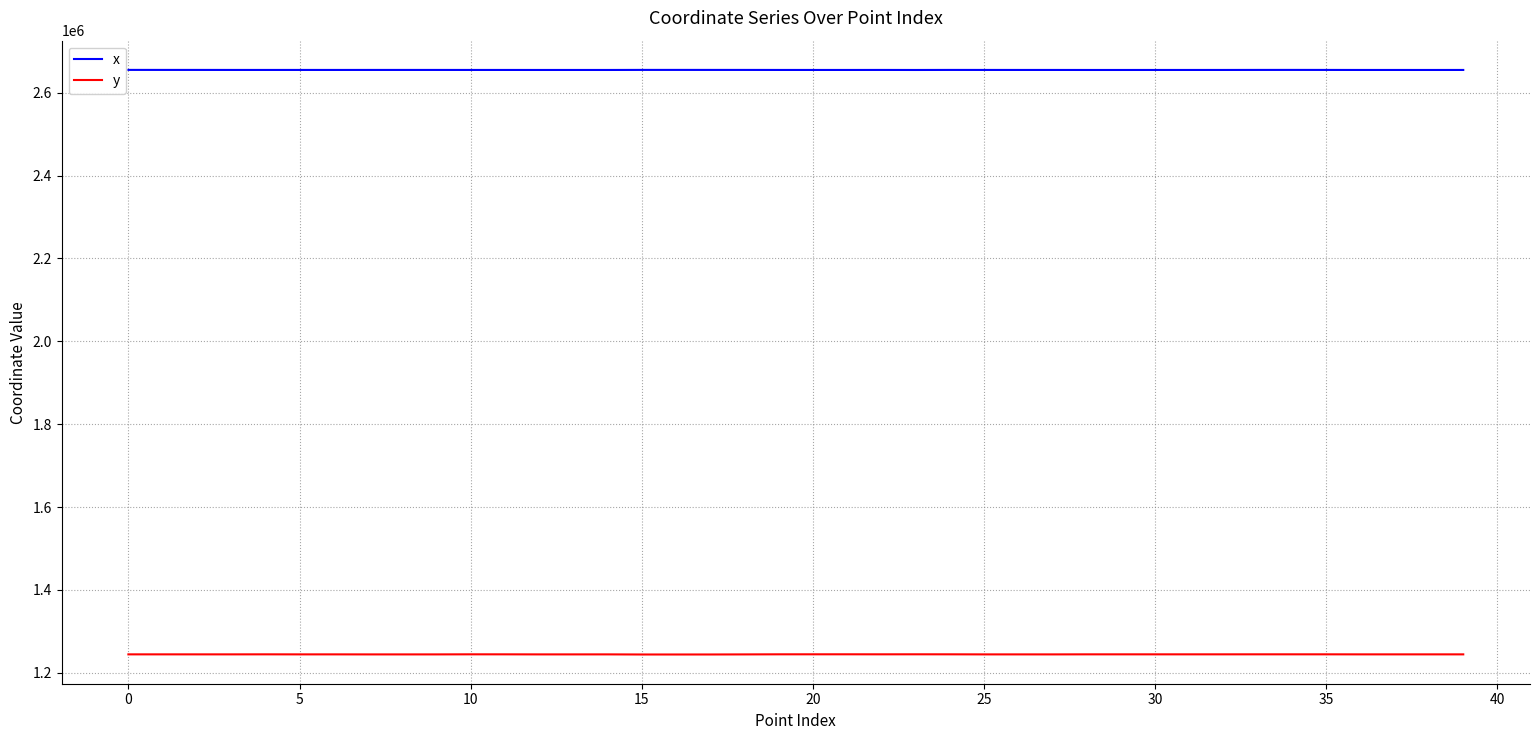

How many values in the x series exceed 2655033?

20